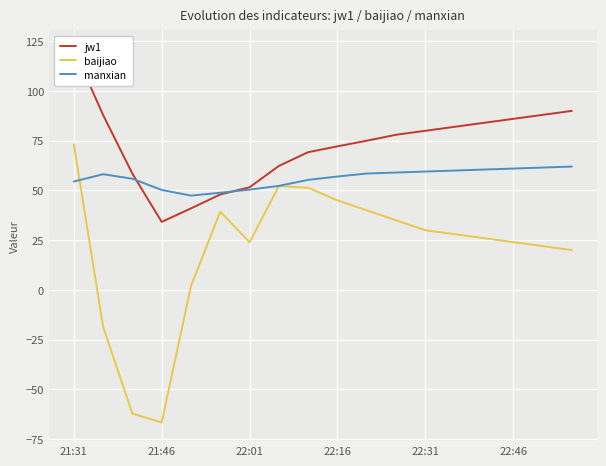

True or false: jw1 and baijiao intersect in this chart.

False